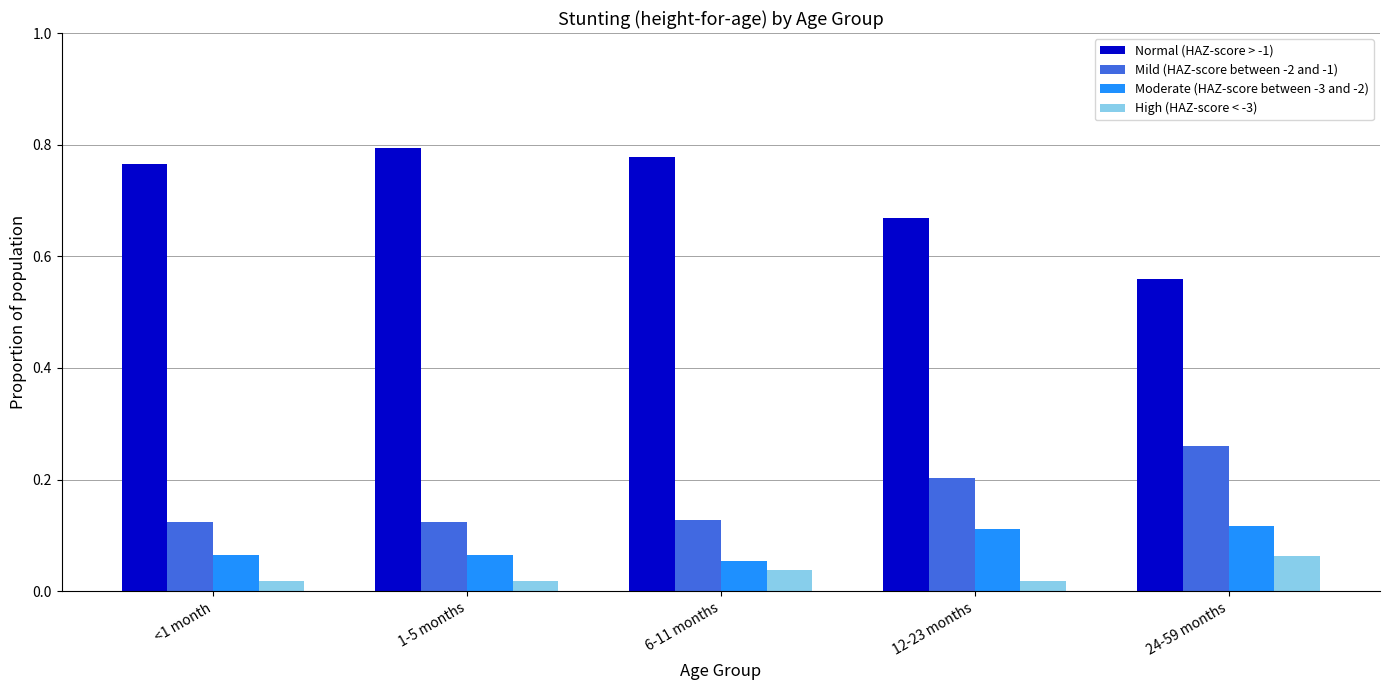

At how many categories does at least one series exceed 0?

5